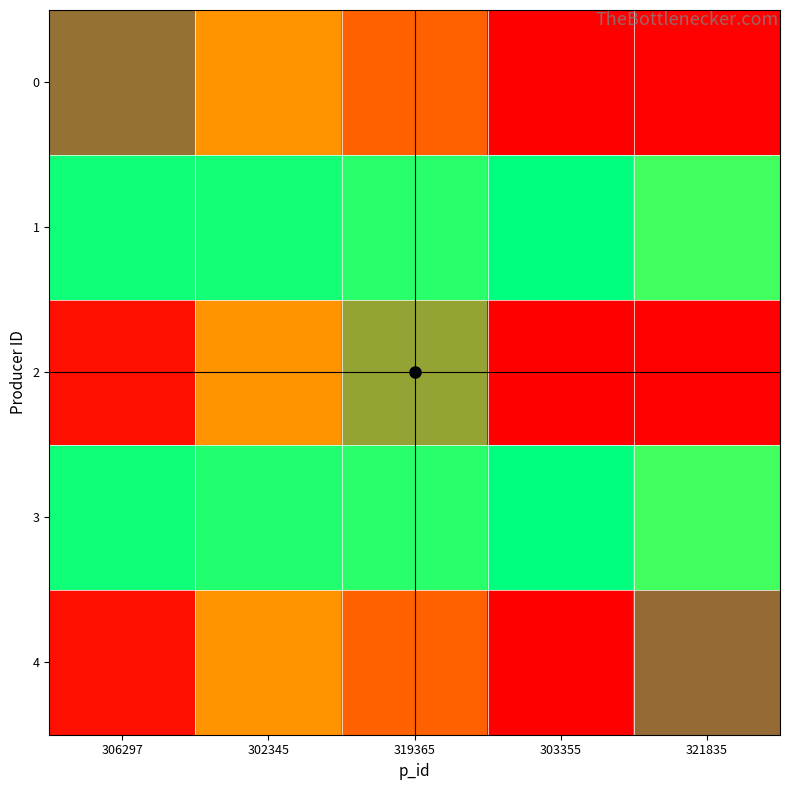

Which label corresponds to the largest value in the chart?

303355